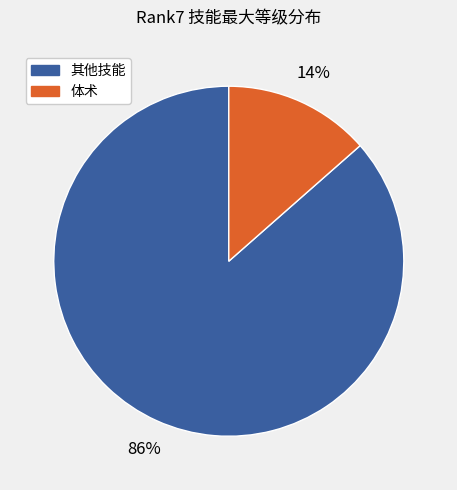

To the nearest percent, what is the average slice percentage?

50%